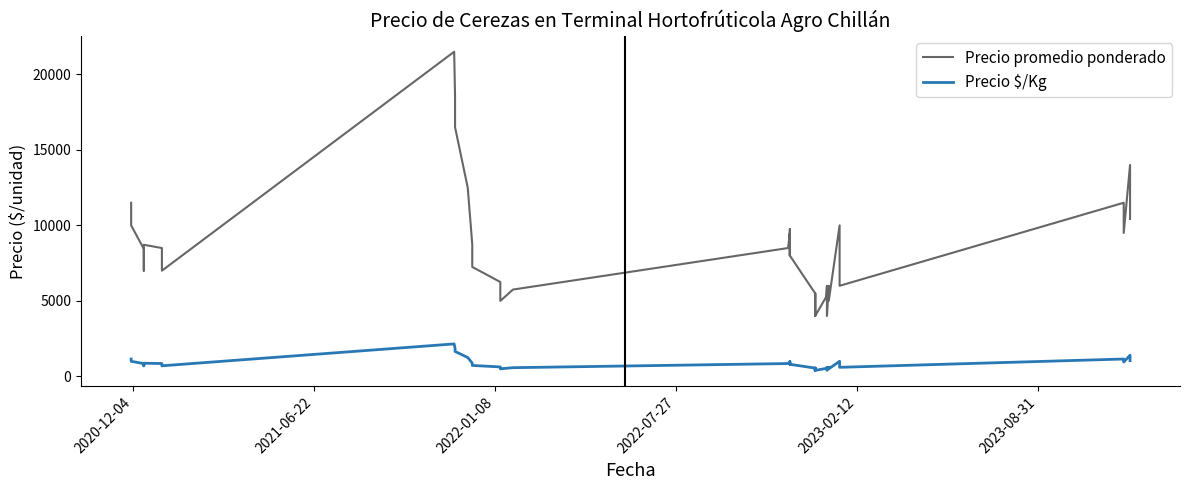

At how many categories does at least one series exceed 4103?

37